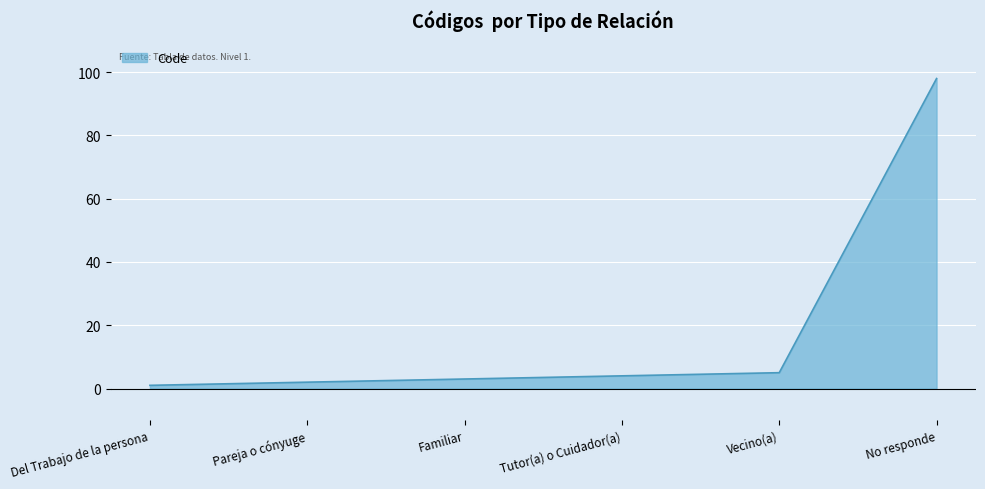

True or false: the data has more than 2 interior local peaks.

False